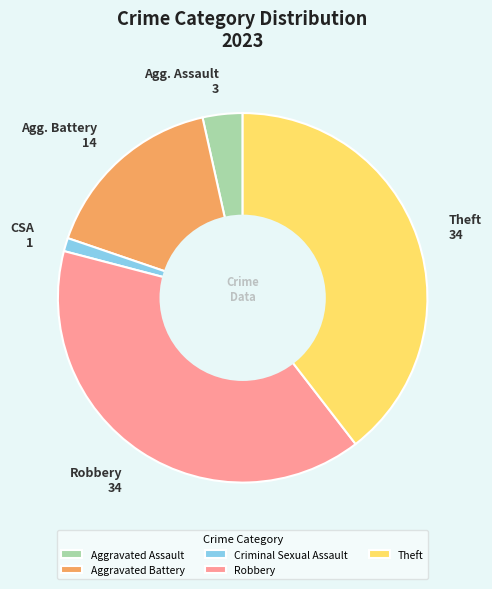

Count the number of slices in the pie.

5